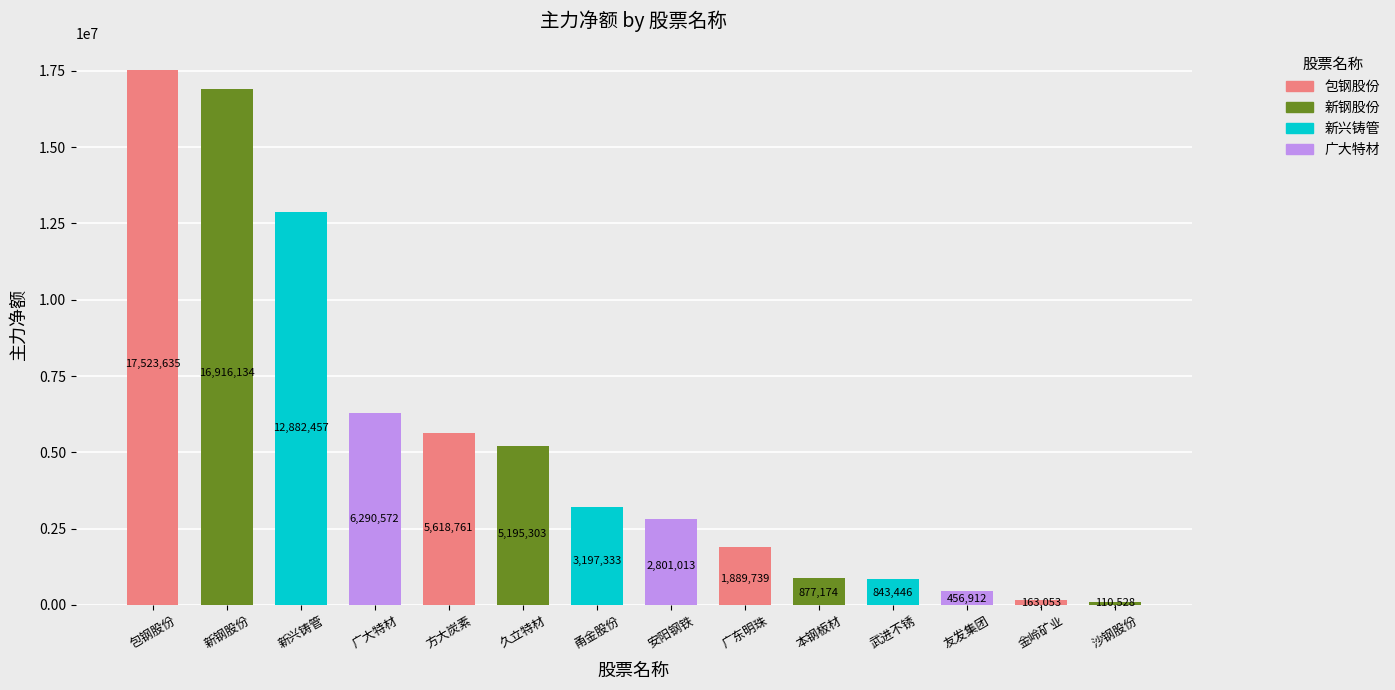

What value does the data have at 广东明珠, to the nearest 100?

1889700